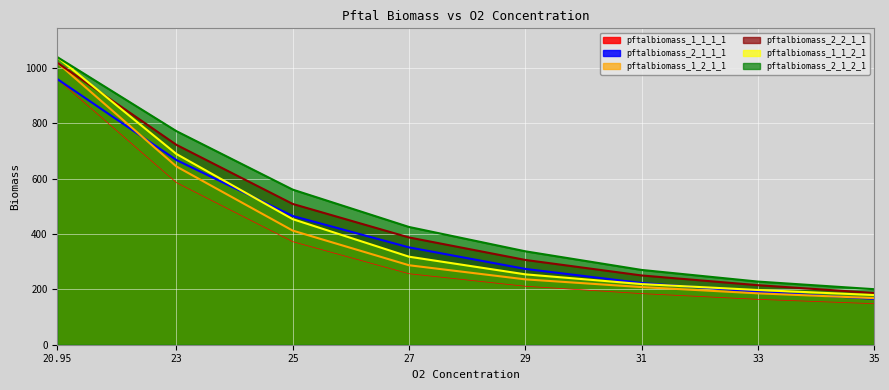

What is the label of the 7th point from the right?

23